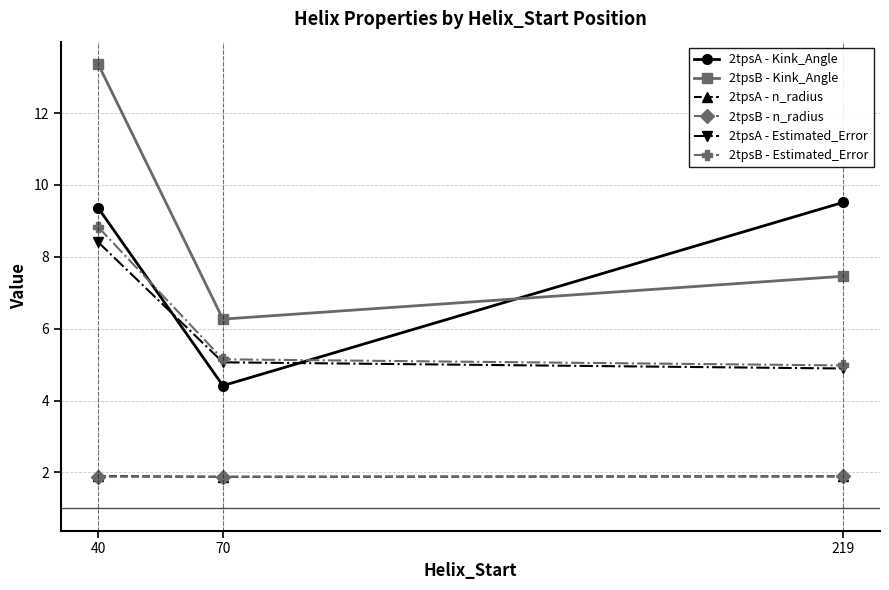

Does the chart have visible grid lines?

Yes